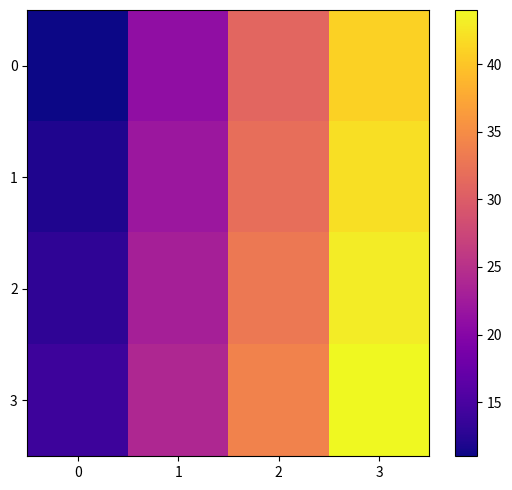

What is the total value across all series at 0?

50